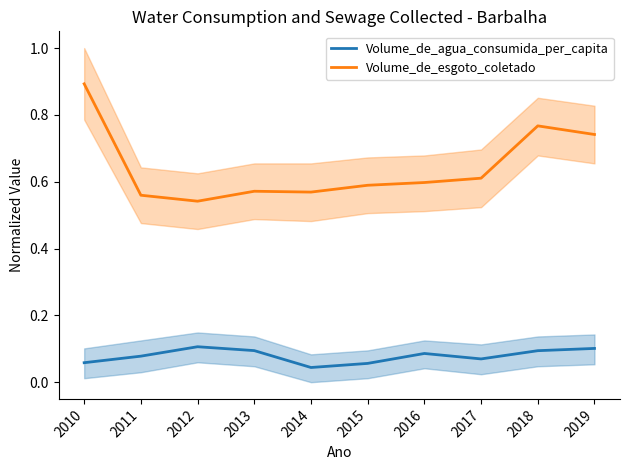

Rank the series by their maximum value, from highest to lowest.

Volume_de_esgoto_coletado, Volume_de_agua_consumida_per_capita